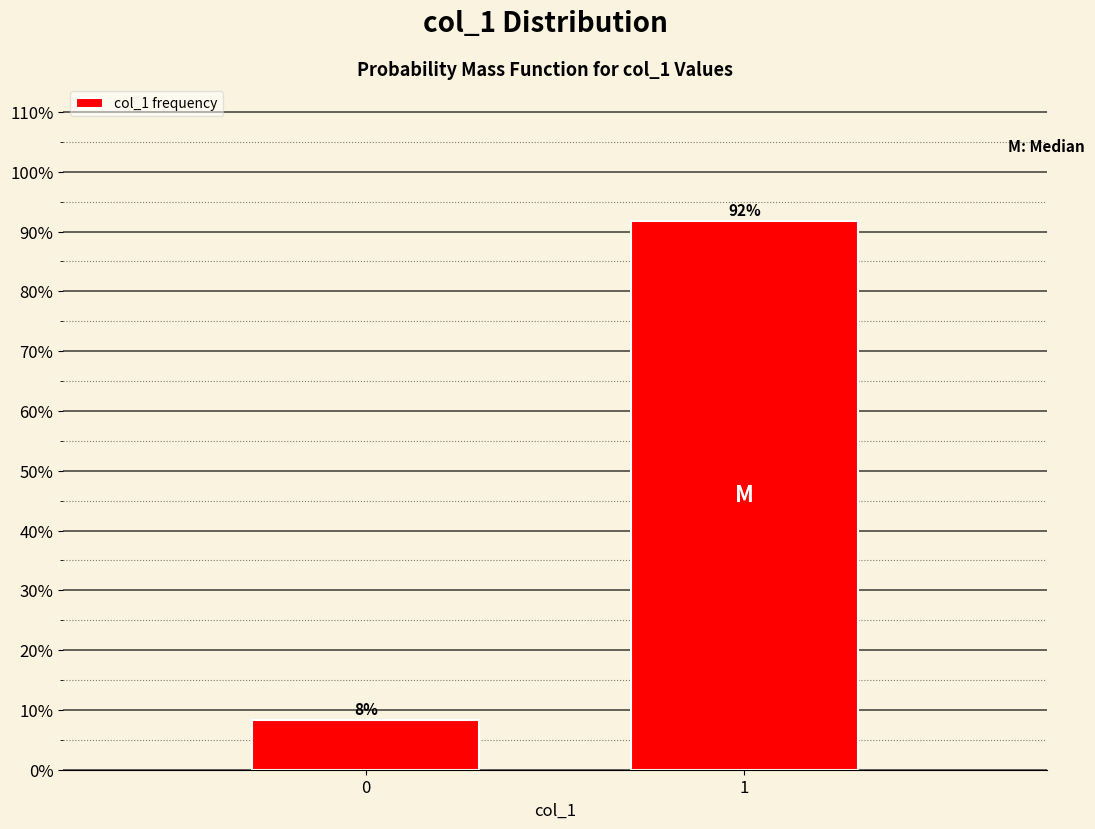

What is the greatest value displayed?

91.7